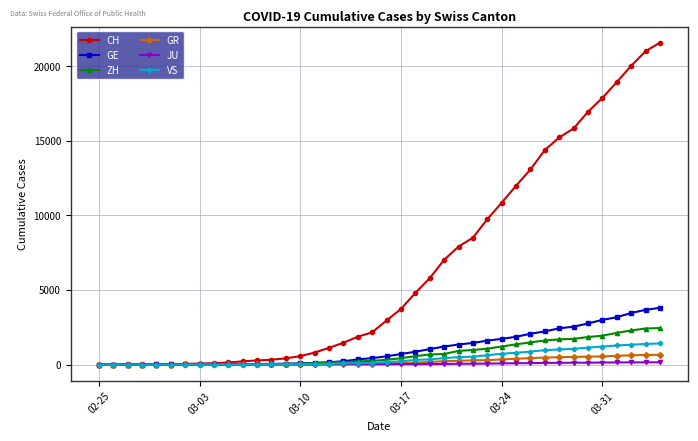

Which series has the widest spread of values?

CH